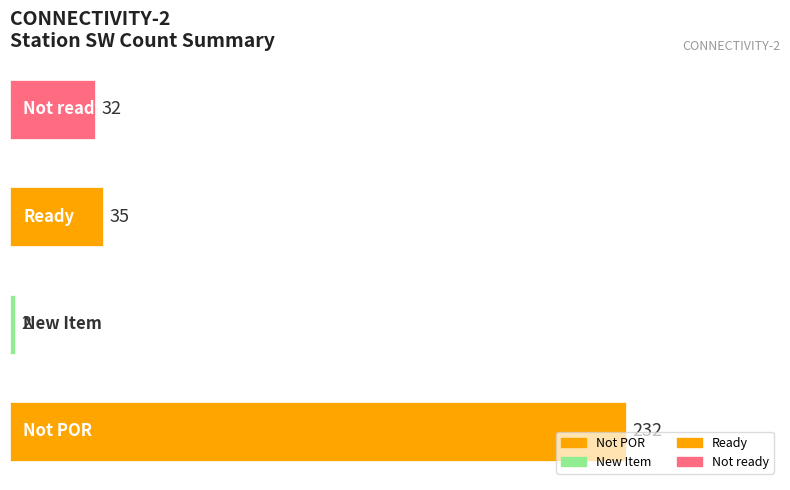

How many series are shown in this chart?

1